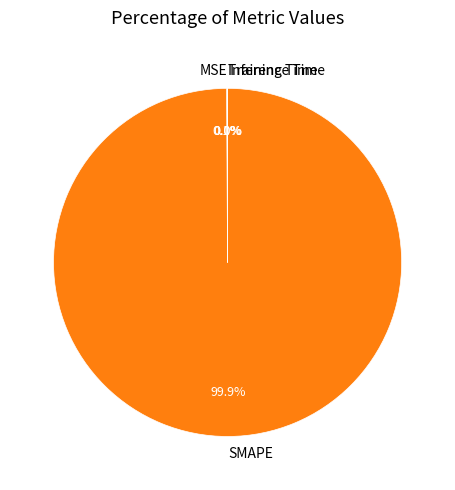

Which category has the biggest portion of the pie?

SMAPE